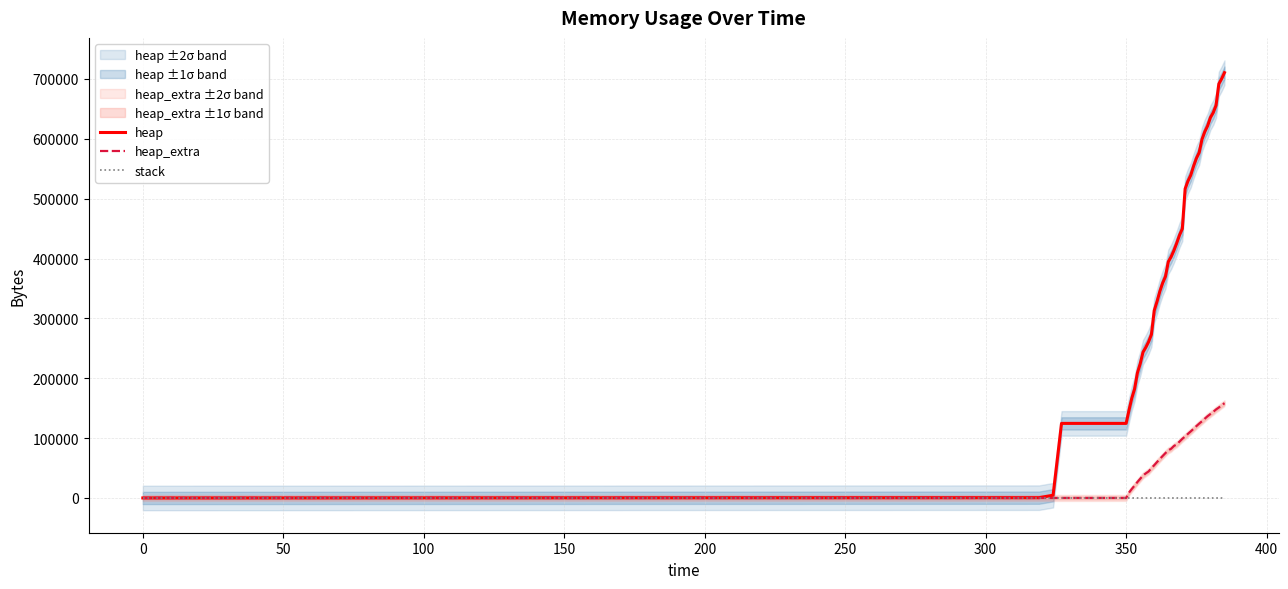

What is the maximum value for heap_extra?

158288